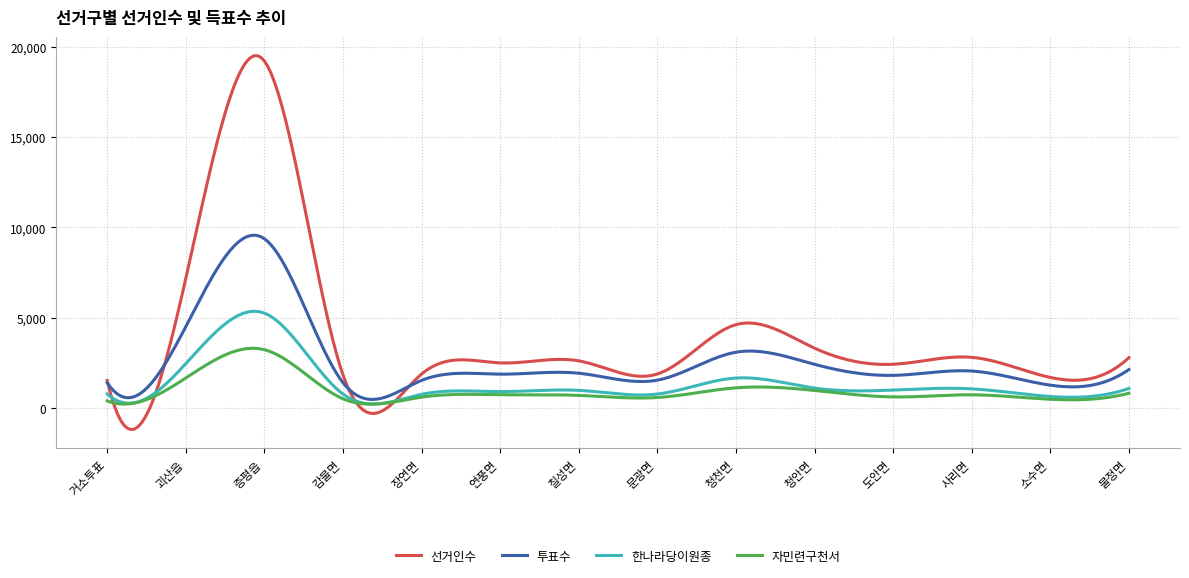

What is the highest value of the 선거인수 series?

19515.2